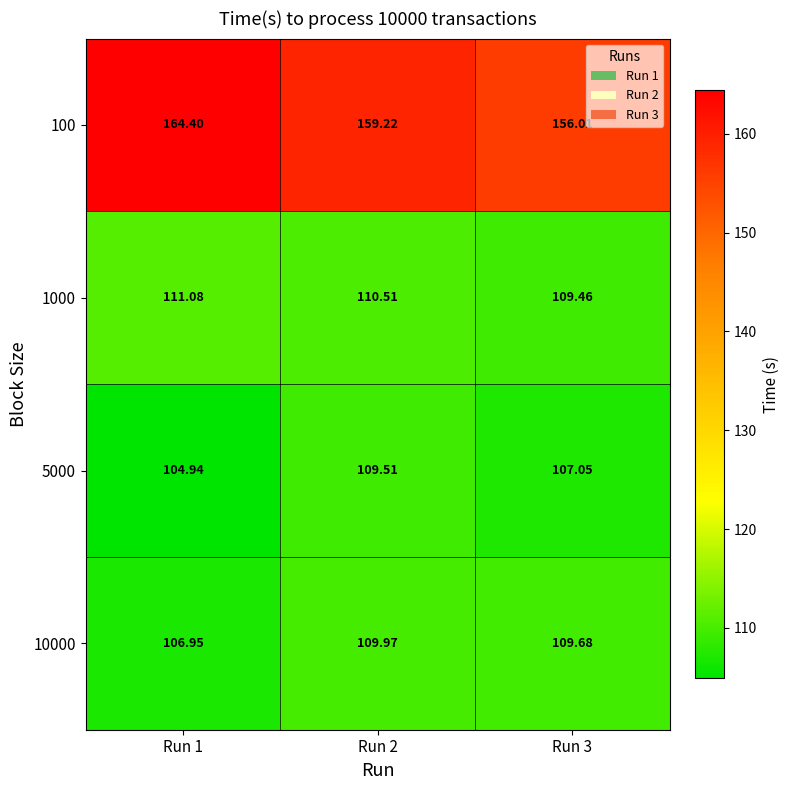

Is the value of 5000 at Run 2 greater than the value of 1000 at Run 1?

No